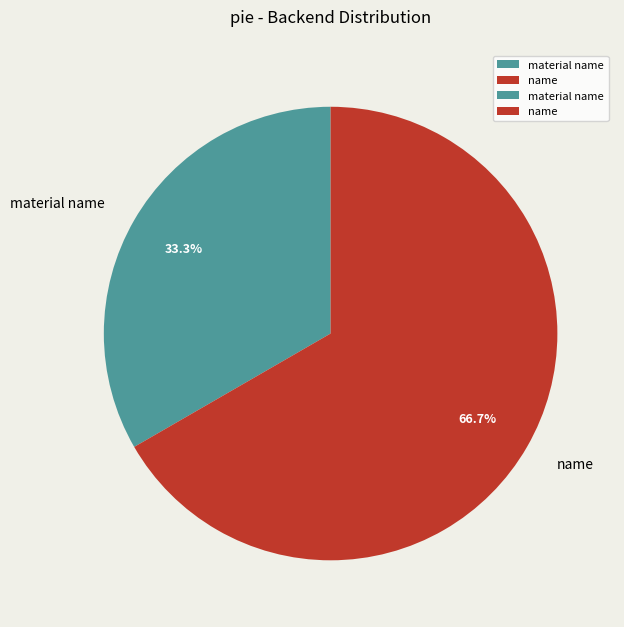

What is the largest slice in the pie chart?

name